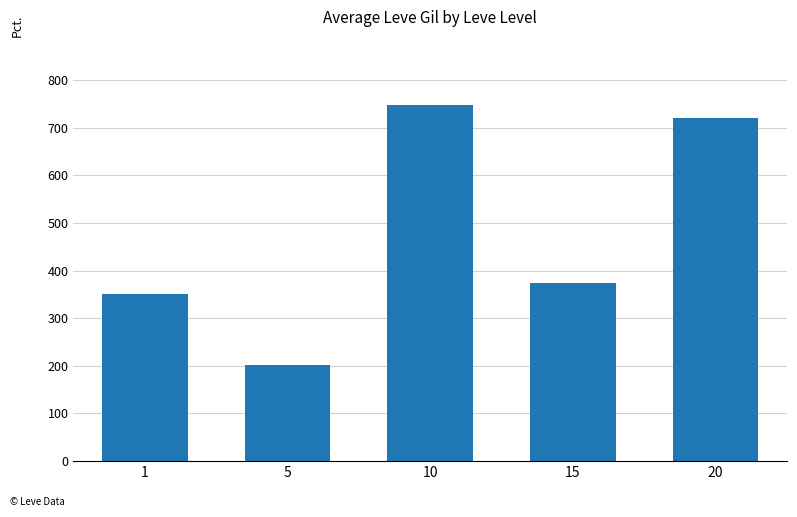

What is the ratio of the value at 20 to the value at 10?

1.0